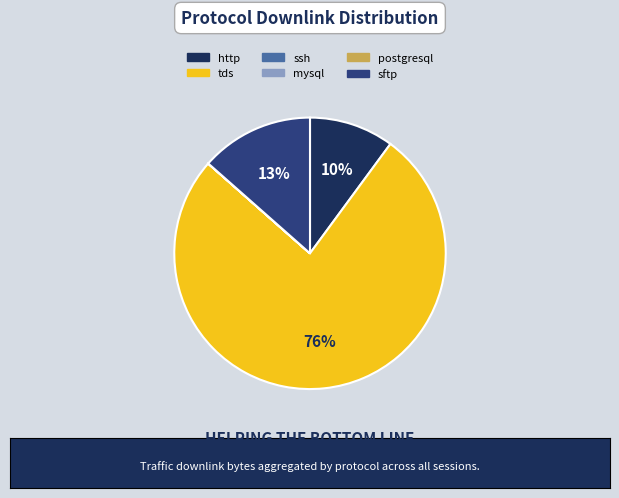

The tds slice represents 76% of the pie. True or false?

True